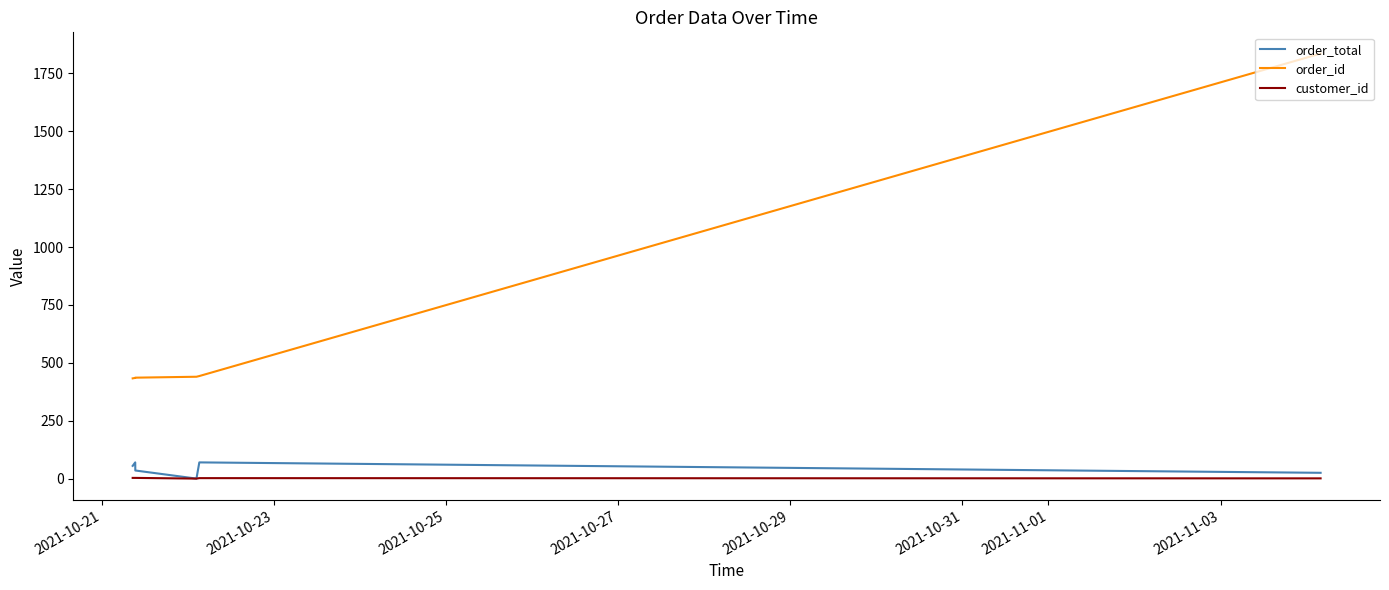

Which series has the widest spread of values?

order_id